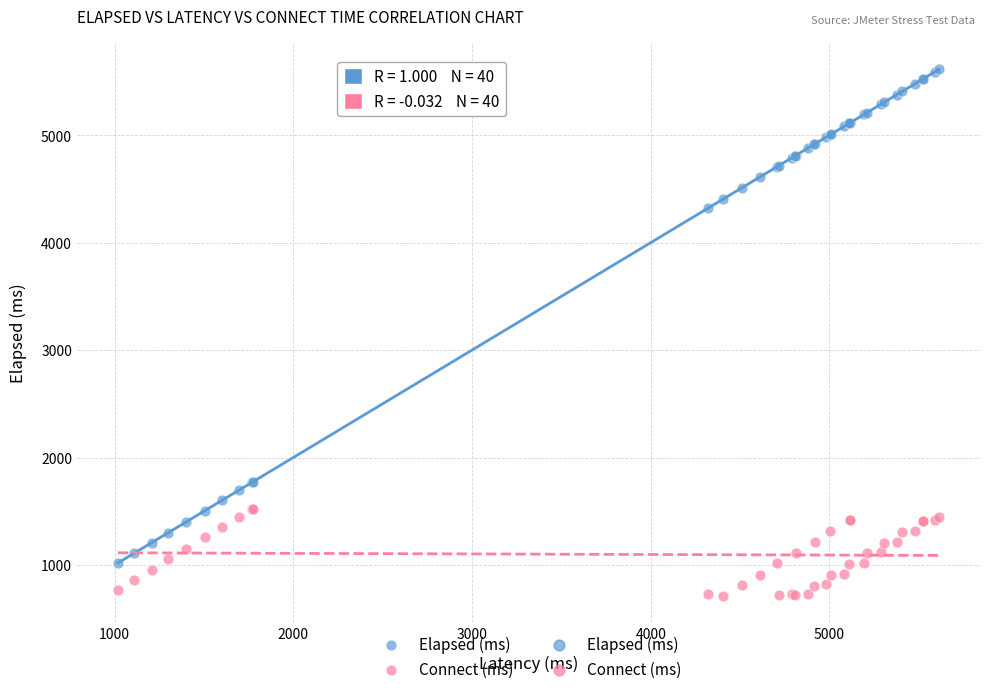

Which series contains the highest Y value?

Elapsed (ms)